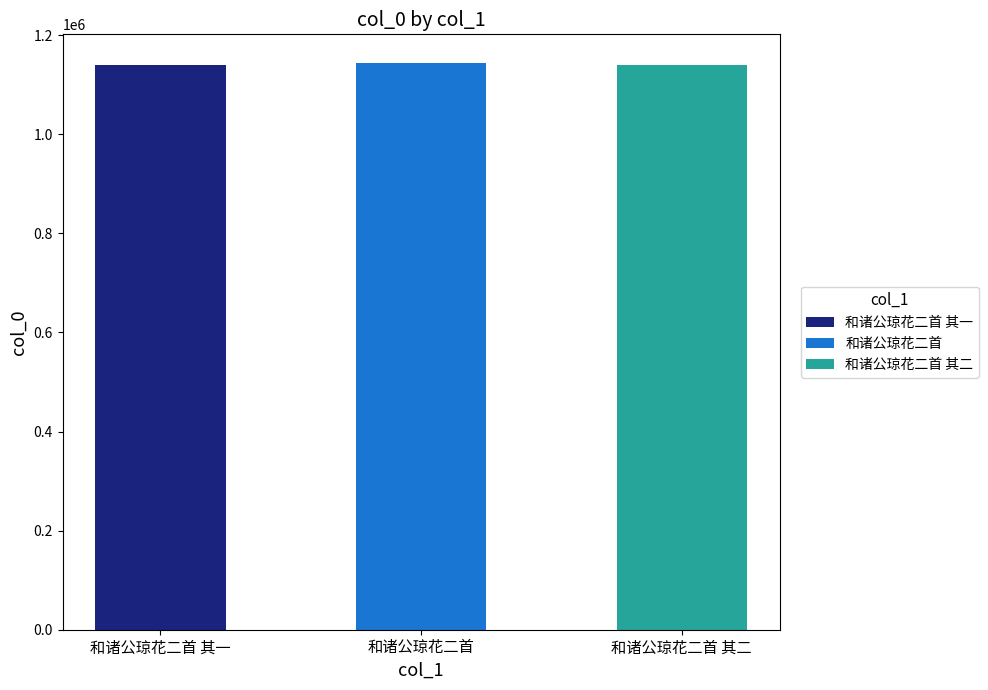

At which category does the chart reach its minimum across all series?

和诸公琼花二首 其二